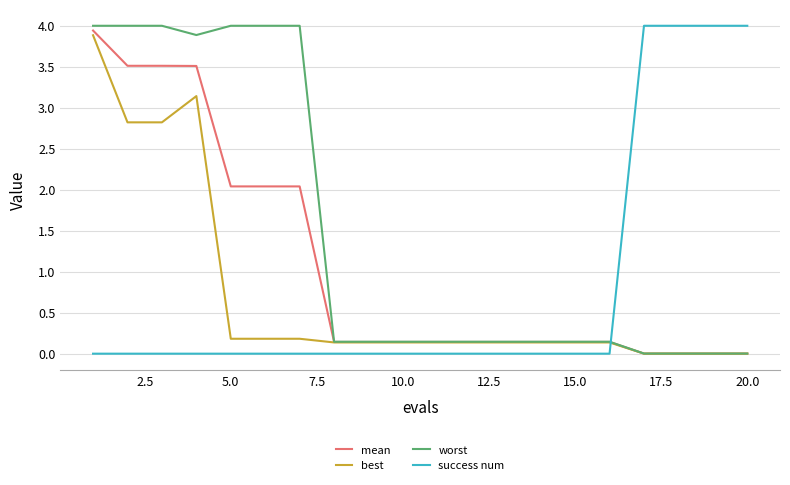

What is the maximum value for success num?

4.0